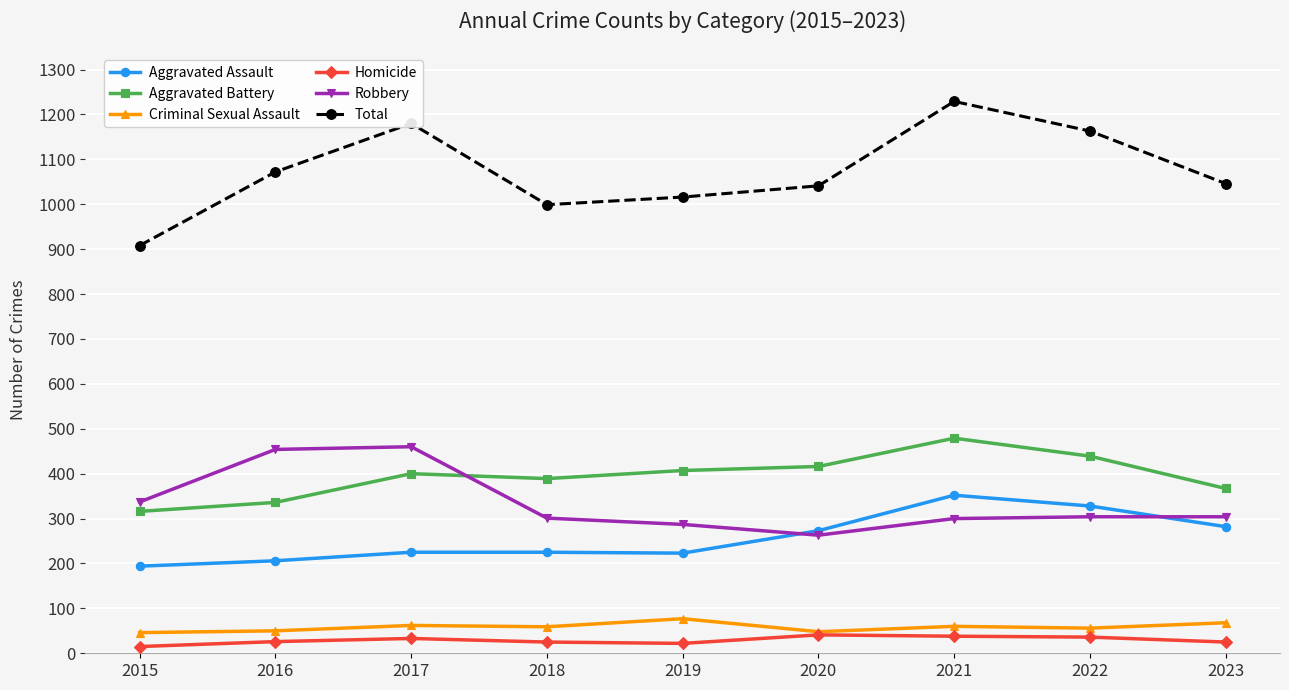

Between 2021 and 2023, which series saw the biggest shift?

Total